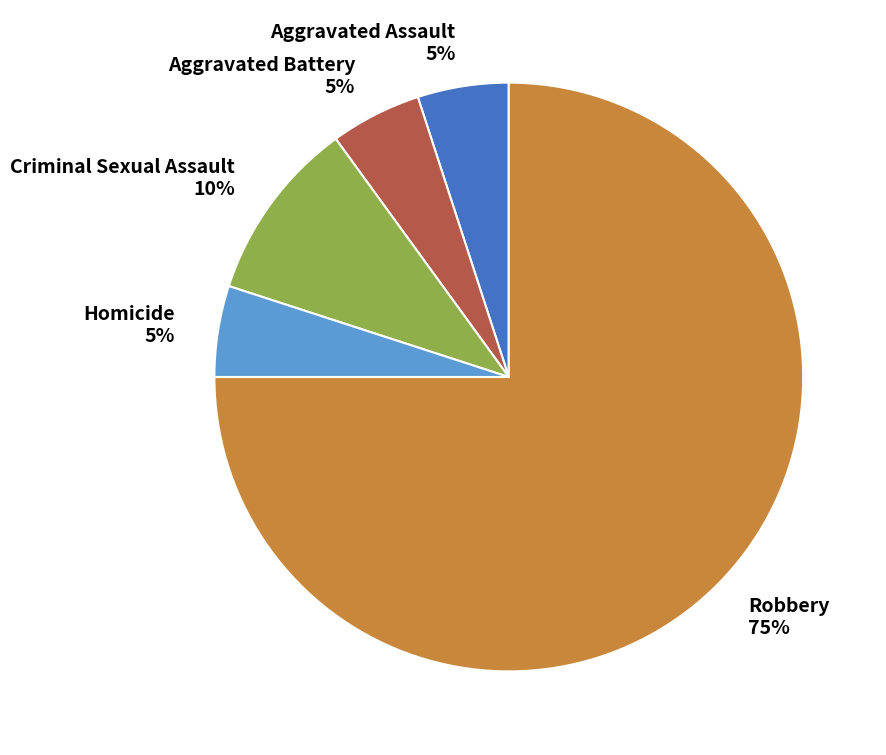

Combined, do Aggravated Assault and Aggravated Battery account for over 50%?

No